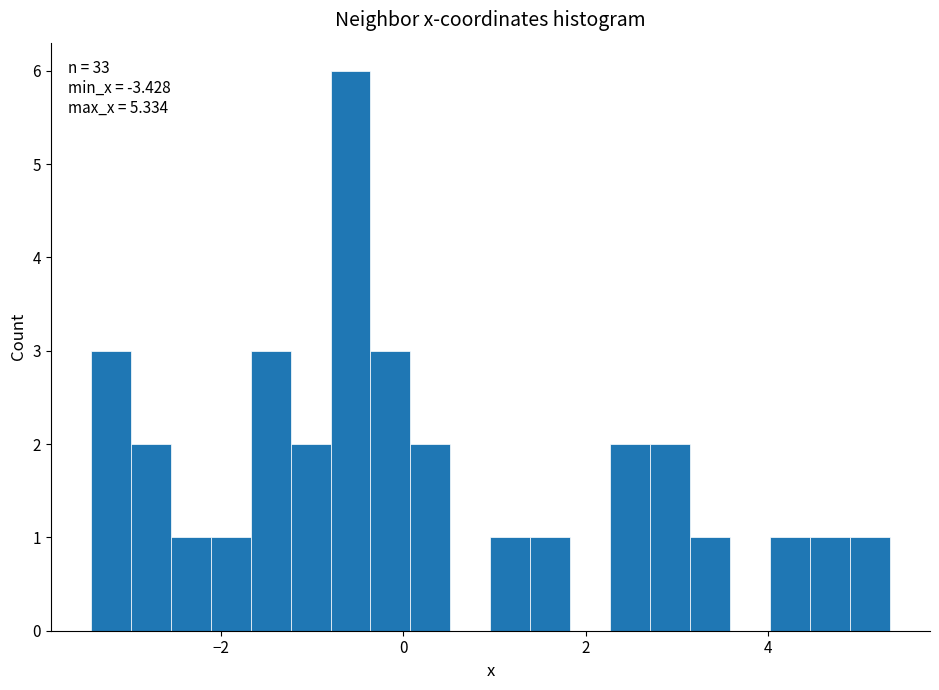

Read against the x-axis, roughly where is the centre of the tallest bar?

-0.6